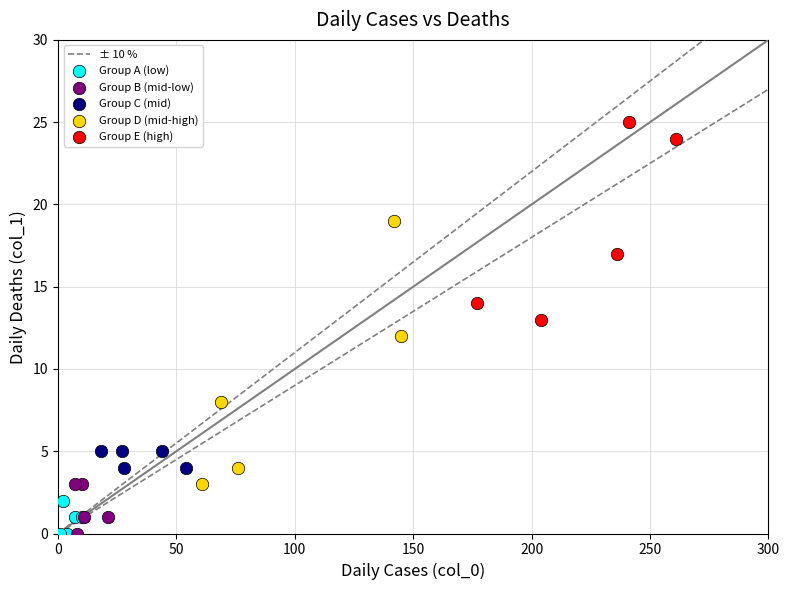

Which series reaches the maximum Y coordinate?

Group E (high)